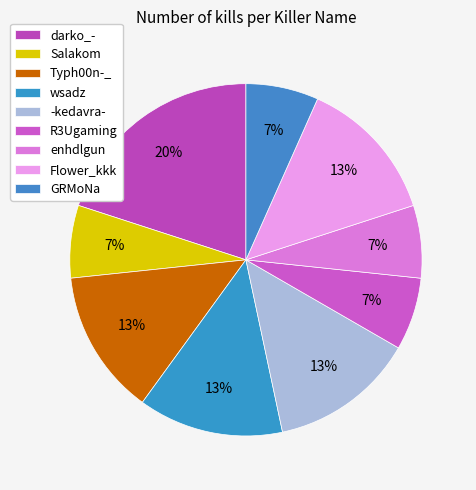

To the nearest percent, what portion does Typh00n-_ represent?

13%